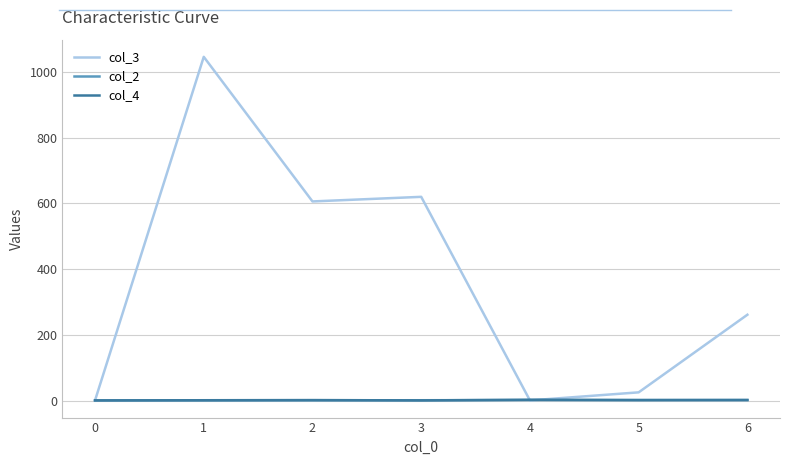

Is the value of col_2 at 5 greater than the value of col_3 at 1?

No